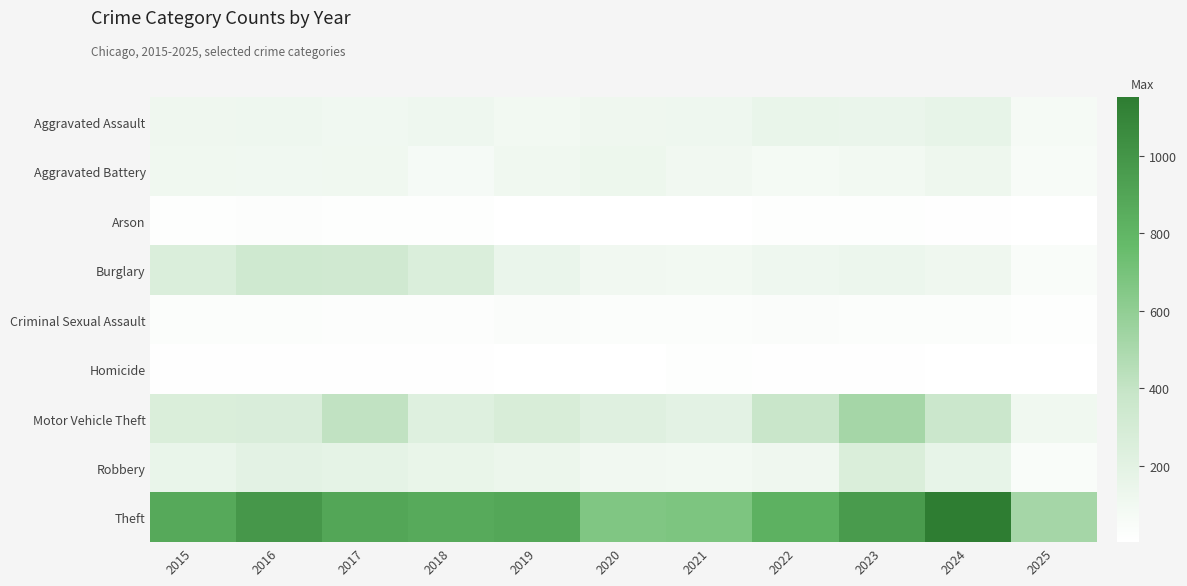

What is the greatest value displayed?

1152